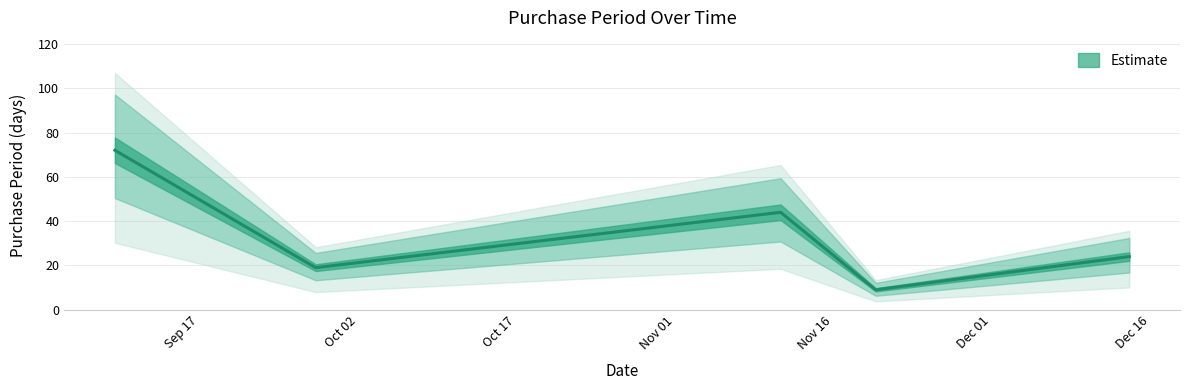

List the labels in order of value, smallest first.

2015-11-20, 2015-09-28, 2015-12-14, 2015-11-11, 2015-09-09